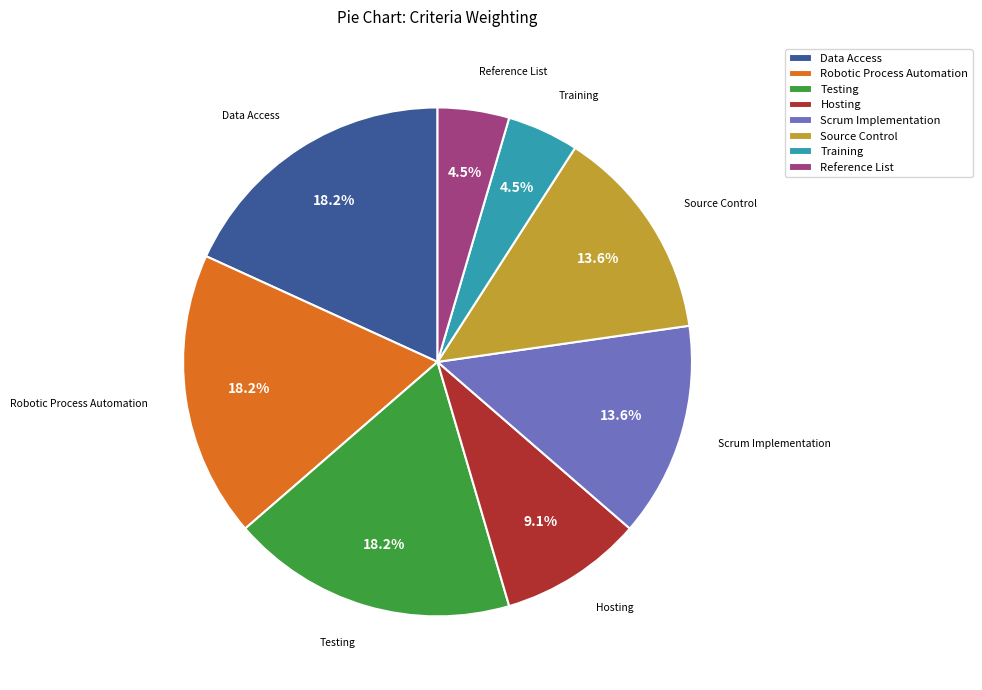

How much of the chart is everything except Robotic Process Automation?

81.8%